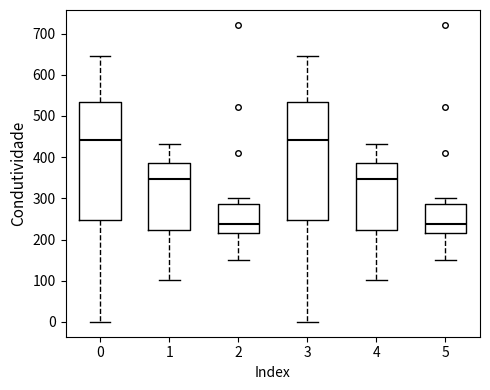

Reading left to right, transcribe this box plot: for each box, give where its median line is, the range the box spans, and where its two whiskers end, as read against the y-axis. The values are not printed on the chart, so give them approximately, as read against the axis.

0: median 440, box 250 to 530, whiskers 0 to 640
1: median 350, box 220 to 390, whiskers 100 to 430
2: median 240, box 220 to 290, whiskers 150 to 300
3: median 440, box 250 to 530, whiskers 0 to 640
4: median 350, box 220 to 390, whiskers 100 to 430
5: median 240, box 220 to 290, whiskers 150 to 300